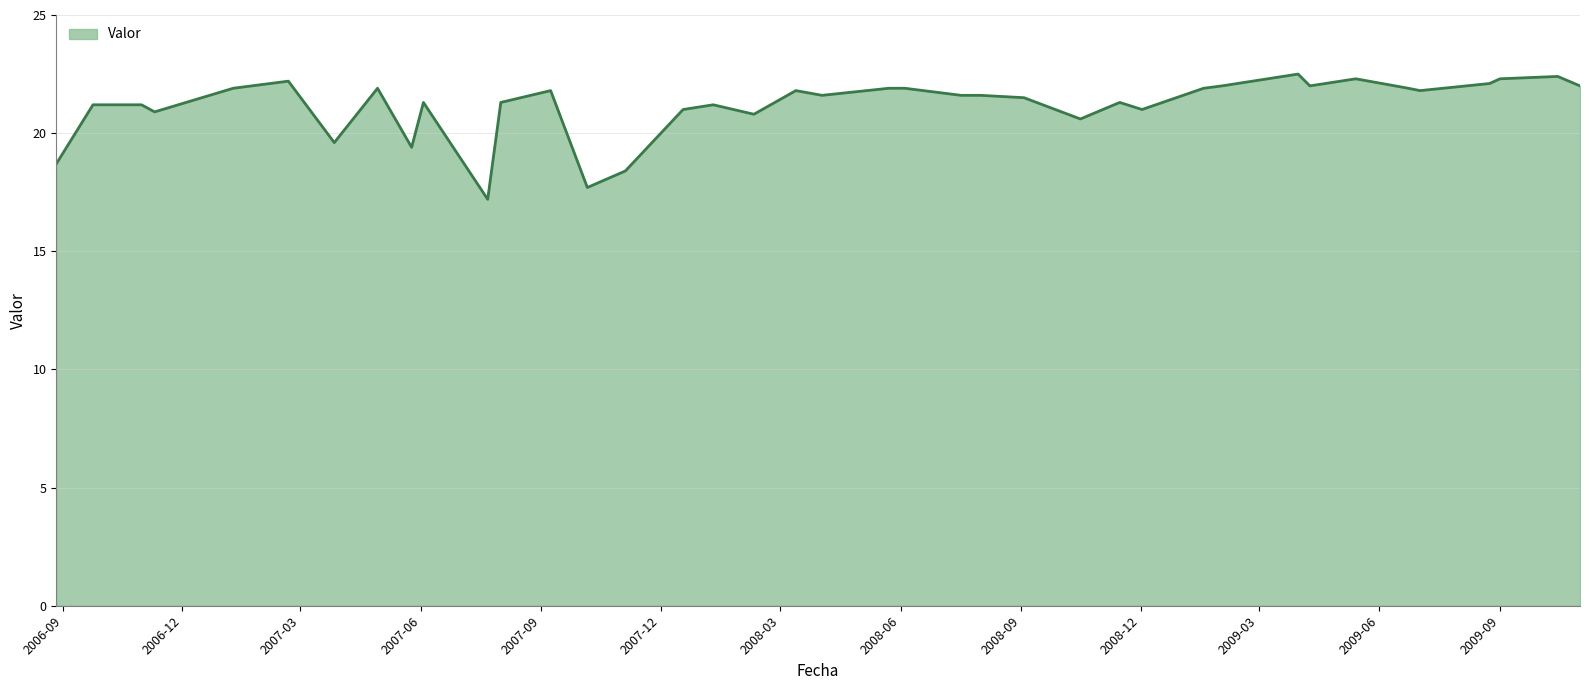

What is the greatest value displayed?

22.5